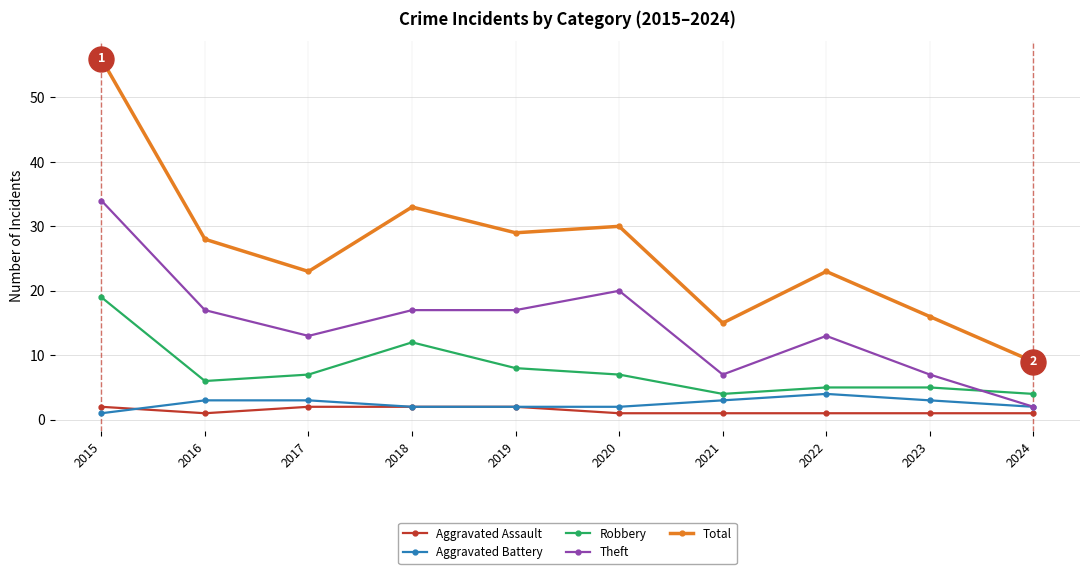

At which category is the sum across all series the highest?

2015